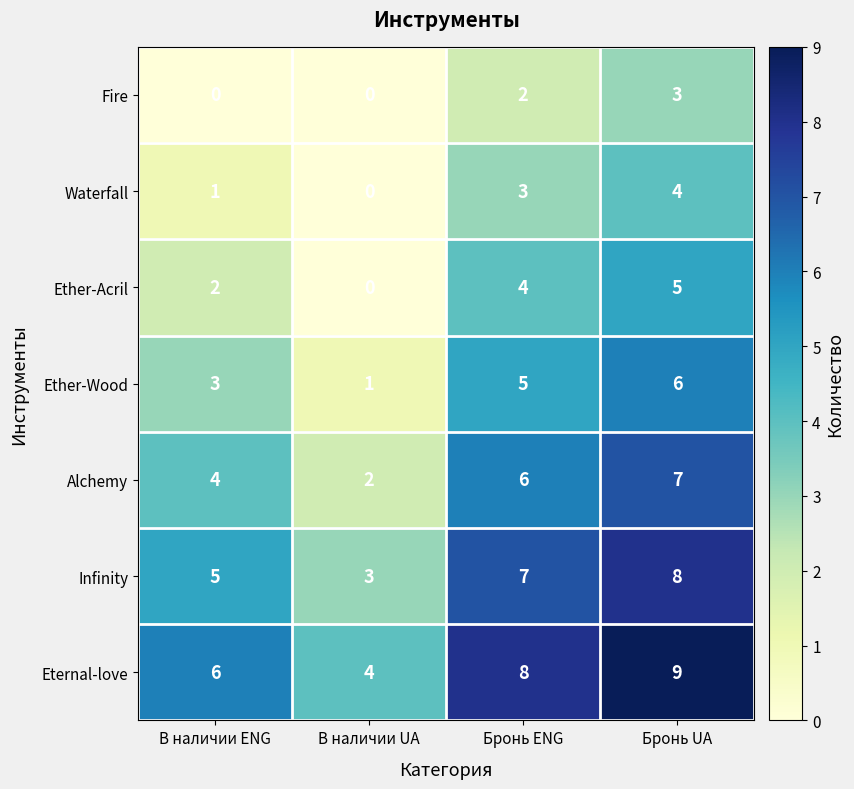

Reading left to right, extract all data points from this chart.

Fire: 0	0	2	3
Waterfall: 1	0	3	4
Ether-Acril: 2	0	4	5
Ether-Wood: 3	1	5	6
Alchemy: 4	2	6	7
Infinity: 5	3	7	8
Eternal-love: 6	4	8	9